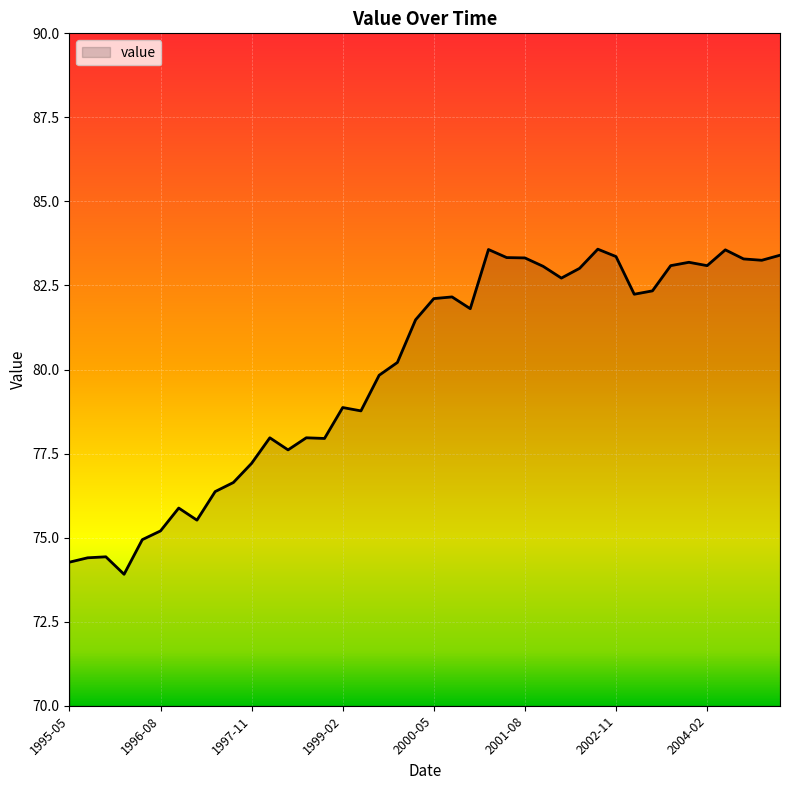

What is the difference between the maximum and minimum values?

9.7